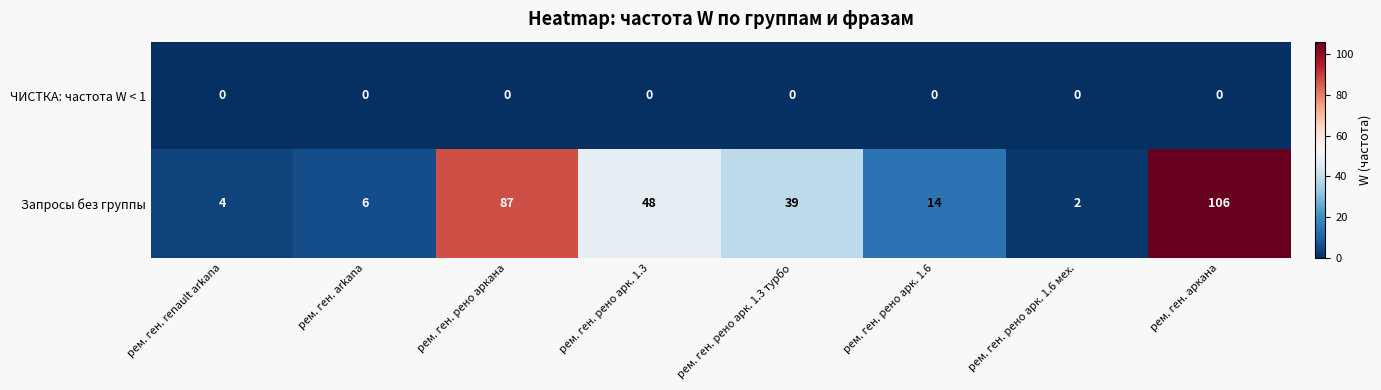

At how many categories does at least one series exceed 88?

1